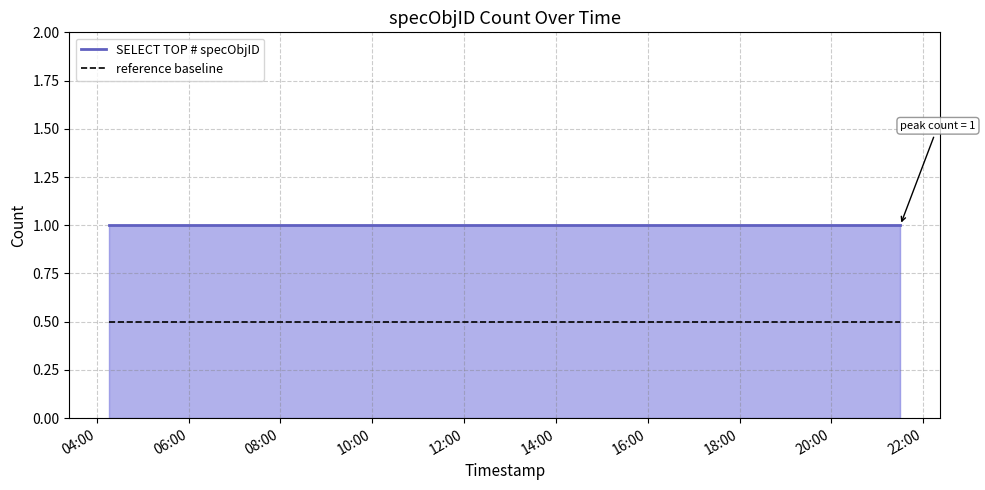

What is the minimum value shown in the chart?

0.5